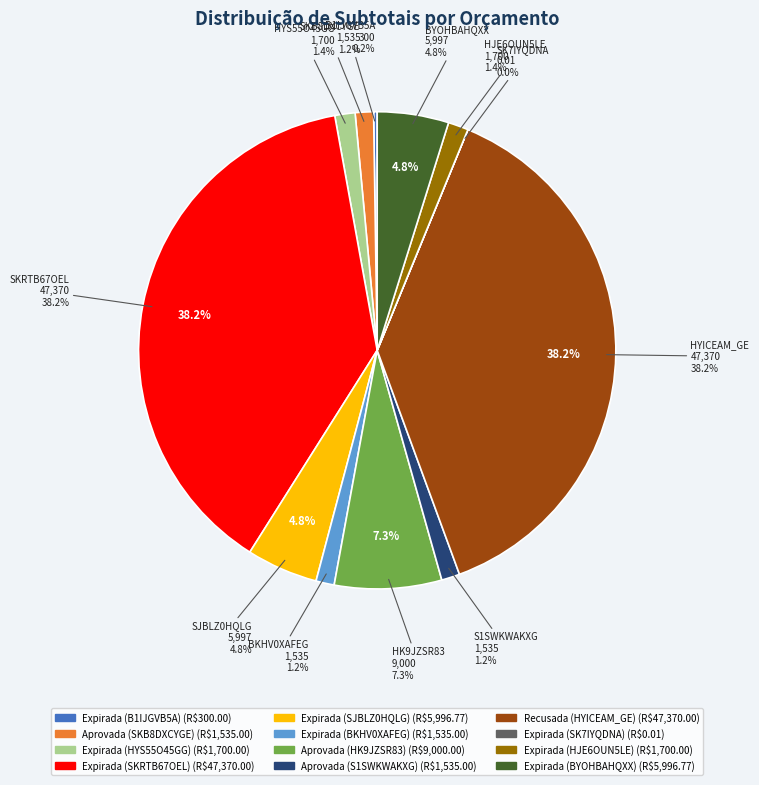

Do Aprovada (SKB8DXCYGE) and Aprovada (S1SWKWAKXG) together represent more than half of the pie?

No